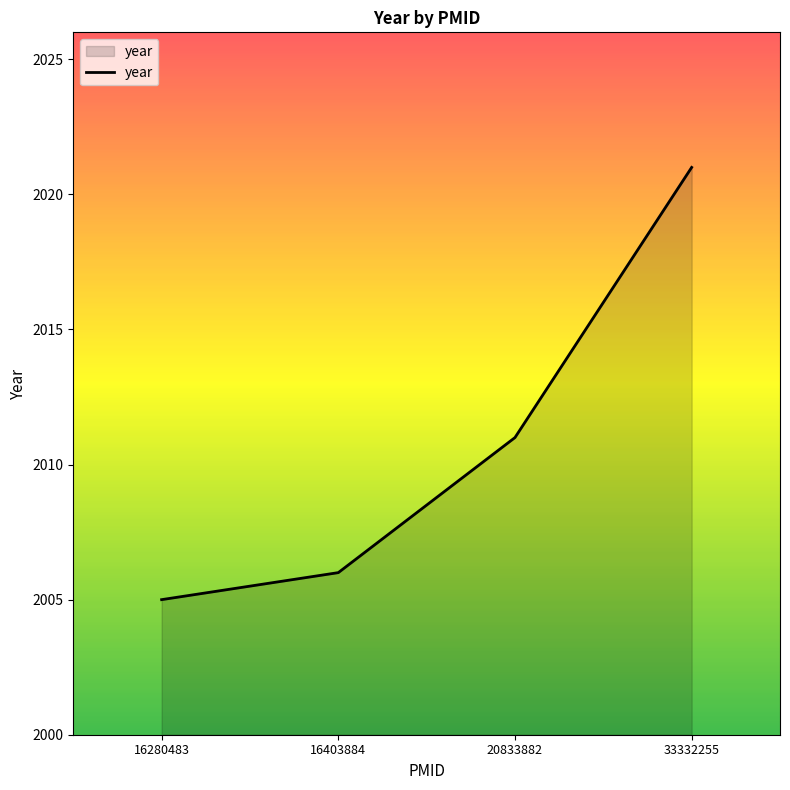

How many series are shown in this chart?

1